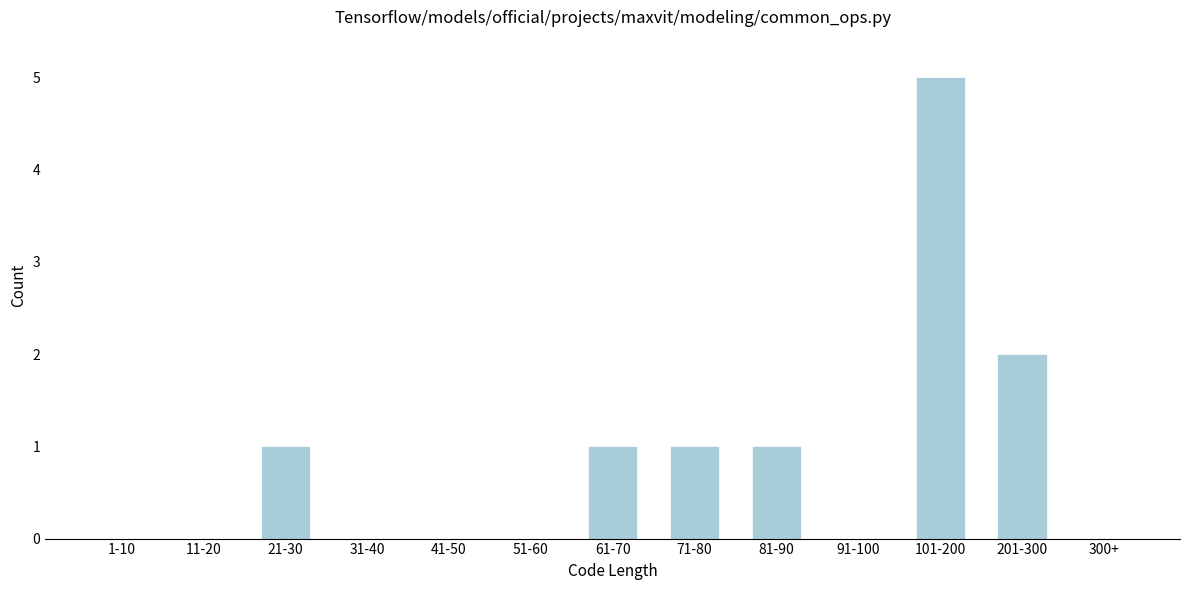

Reading left to right, extract all data points from this chart.

1-10=0	11-20=0	21-30=1	31-40=0	41-50=0	51-60=0	61-70=1	71-80=1	81-90=1	91-100=0	101-200=5	201-300=2	300+=0